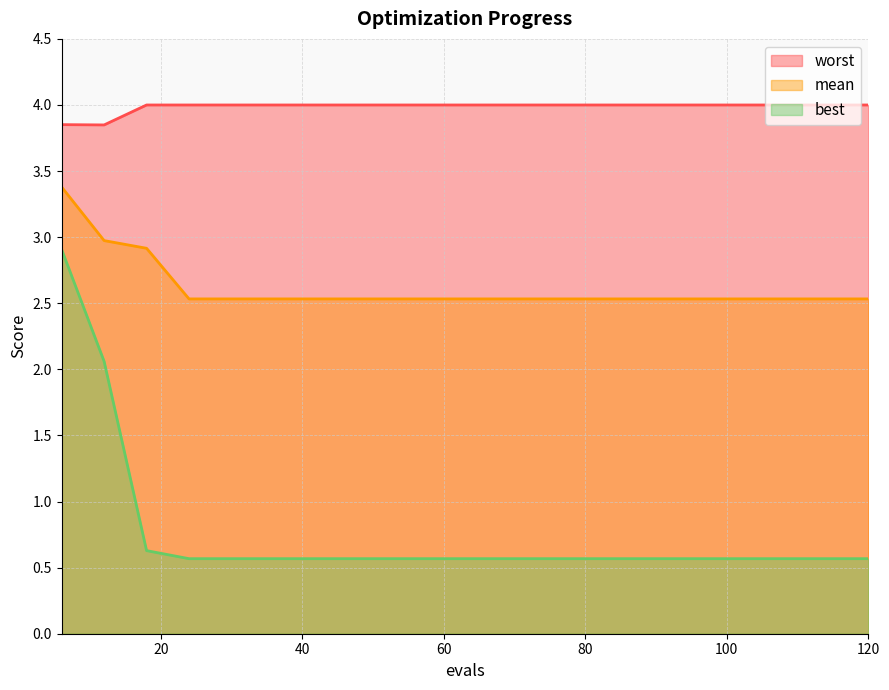

At which category does worst reach its first local valley?

12